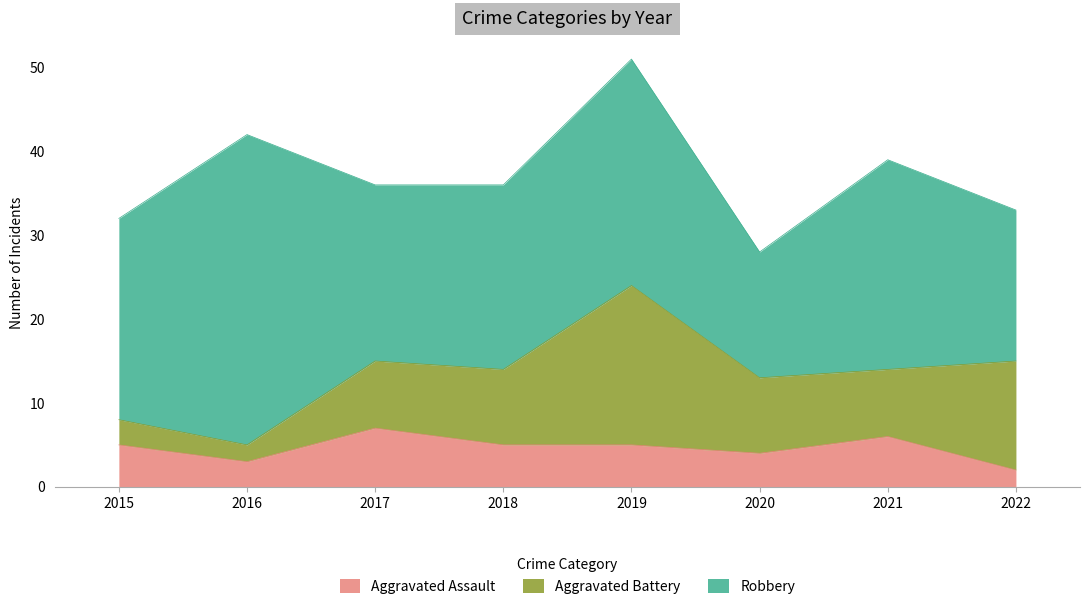

List the series in order of their peak value, lowest first.

Aggravated Assault, Aggravated Battery, Robbery